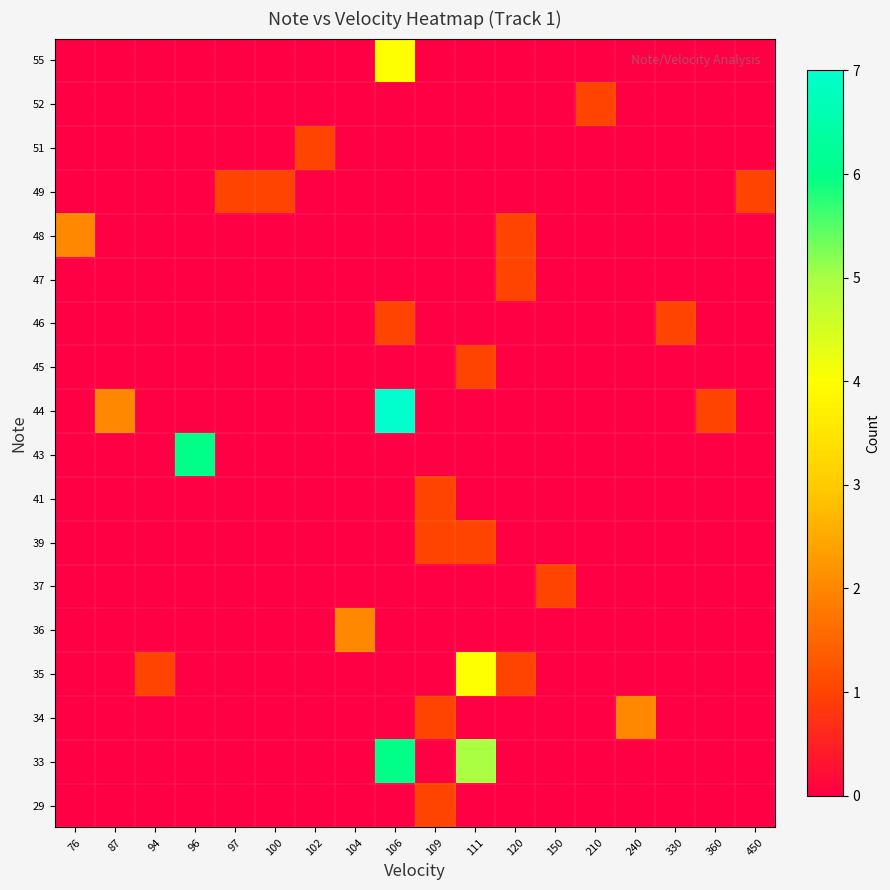

At which category is the sum across all series the highest?

106